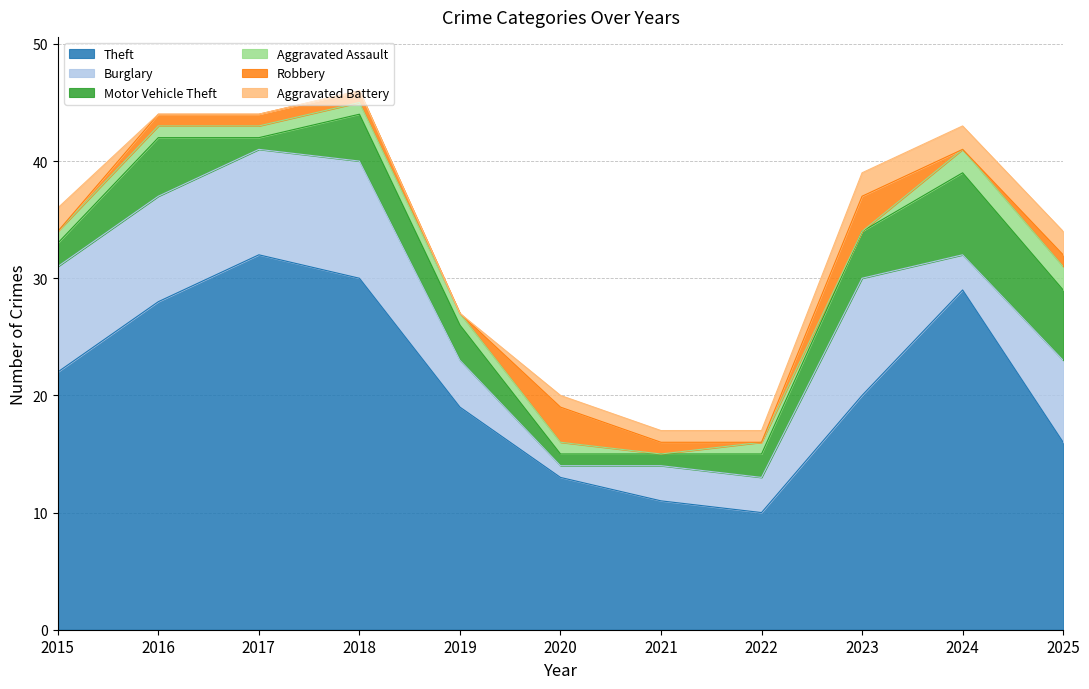

Does the chart display data point markers on the line(s)?

No